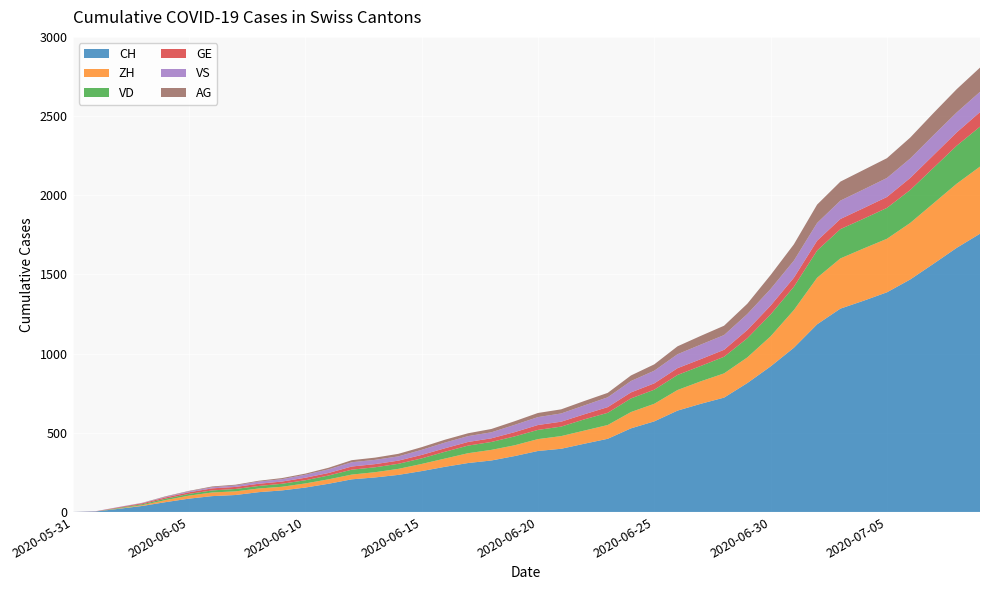

Reading left to right, extract all data points from this chart.

CH: 2020-05-31=0	2020-06-01=3	2020-06-02=20	2020-06-03=38	2020-06-04=62	2020-06-05=84	2020-06-06=100	2020-06-07=107	2020-06-08=125	2020-06-09=136	2020-06-10=154	2020-06-11=178	2020-06-12=206	2020-06-13=218	2020-06-14=234	2020-06-15=258	2020-06-16=285	2020-06-17=309	2020-06-18=325	2020-06-19=353	2020-06-20=385	2020-06-21=399	2020-06-22=431	2020-06-23=462	2020-06-24=528	2020-06-25=572	2020-06-26=640	2020-06-27=683	2020-06-28=722	2020-06-29=814	2020-06-30=919	2020-07-01=1037	2020-07-02=1185	2020-07-03=1284	2020-07-04=1334	2020-07-05=1387	2020-07-06=1468	2020-07-07=1567	2020-07-08=1668	2020-07-09=1757
ZH: 2020-05-31=0	2020-06-01=0	2020-06-02=2	2020-06-03=5	2020-06-04=13	2020-06-05=19	2020-06-06=23	2020-06-07=23	2020-06-08=23	2020-06-09=23	2020-06-10=26	2020-06-11=28	2020-06-12=30	2020-06-13=33	2020-06-14=38	2020-06-15=45	2020-06-16=52	2020-06-17=62	2020-06-18=67	2020-06-19=68	2020-06-20=75	2020-06-21=80	2020-06-22=83	2020-06-23=87	2020-06-24=103	2020-06-25=111	2020-06-26=130	2020-06-27=142	2020-06-28=153	2020-06-29=162	2020-06-30=190	2020-07-01=238	2020-07-02=294	2020-07-03=317	2020-07-04=330	2020-07-05=338	2020-07-06=357	2020-07-07=382	2020-07-08=405	2020-07-09=424
VD: 2020-05-31=0	2020-06-01=0	2020-06-02=4	2020-06-03=6	2020-06-04=9	2020-06-05=11	2020-06-06=13	2020-06-07=15	2020-06-08=16	2020-06-09=19	2020-06-10=20	2020-06-11=24	2020-06-12=31	2020-06-13=31	2020-06-14=32	2020-06-15=35	2020-06-16=43	2020-06-17=48	2020-06-18=50	2020-06-19=56	2020-06-20=58	2020-06-21=60	2020-06-22=71	2020-06-23=77	2020-06-24=86	2020-06-25=89	2020-06-26=95	2020-06-27=97	2020-06-28=105	2020-06-29=121	2020-06-30=138	2020-07-01=147	2020-07-02=172	2020-07-03=185	2020-07-04=188	2020-07-05=195	2020-07-06=208	2020-07-07=224	2020-07-08=240	2020-07-09=252
GE: 2020-05-31=0	2020-06-01=1	2020-06-02=4	2020-06-03=6	2020-06-04=8	2020-06-05=10	2020-06-06=13	2020-06-07=13	2020-06-08=14	2020-06-09=14	2020-06-10=16	2020-06-11=16	2020-06-12=20	2020-06-13=20	2020-06-14=20	2020-06-15=22	2020-06-16=22	2020-06-17=23	2020-06-18=23	2020-06-19=27	2020-06-20=31	2020-06-21=31	2020-06-22=32	2020-06-23=36	2020-06-24=38	2020-06-25=40	2020-06-26=43	2020-06-27=43	2020-06-28=44	2020-06-29=52	2020-06-30=56	2020-07-01=57	2020-07-02=62	2020-07-03=64	2020-07-04=67	2020-07-05=69	2020-07-06=76	2020-07-07=80	2020-07-08=84	2020-07-09=92
VS: 2020-05-31=0	2020-06-01=1	2020-06-02=2	2020-06-03=2	2020-06-04=4	2020-06-05=6	2020-06-06=7	2020-06-07=9	2020-06-08=14	2020-06-09=15	2020-06-10=19	2020-06-11=23	2020-06-12=27	2020-06-13=27	2020-06-14=27	2020-06-15=32	2020-06-16=36	2020-06-17=37	2020-06-18=38	2020-06-19=46	2020-06-20=50	2020-06-21=52	2020-06-22=56	2020-06-23=62	2020-06-24=72	2020-06-25=80	2020-06-26=88	2020-06-27=92	2020-06-28=93	2020-06-29=101	2020-06-30=105	2020-07-01=108	2020-07-02=112	2020-07-03=116	2020-07-04=118	2020-07-05=120	2020-07-06=123	2020-07-07=126	2020-07-08=126	2020-07-09=128
AG: 2020-05-31=0	2020-06-01=0	2020-06-02=0	2020-06-03=1	2020-06-04=3	2020-06-05=3	2020-06-06=5	2020-06-07=5	2020-06-08=5	2020-06-09=7	2020-06-10=7	2020-06-11=10	2020-06-12=13	2020-06-13=14	2020-06-14=16	2020-06-15=17	2020-06-16=18	2020-06-17=18	2020-06-18=21	2020-06-19=23	2020-06-20=26	2020-06-21=26	2020-06-22=28	2020-06-23=28	2020-06-24=35	2020-06-25=40	2020-06-26=50	2020-06-27=55	2020-06-28=59	2020-06-29=65	2020-06-30=88	2020-07-01=103	2020-07-02=116	2020-07-03=120	2020-07-04=123	2020-07-05=125	2020-07-06=132	2020-07-07=140	2020-07-08=147	2020-07-09=153